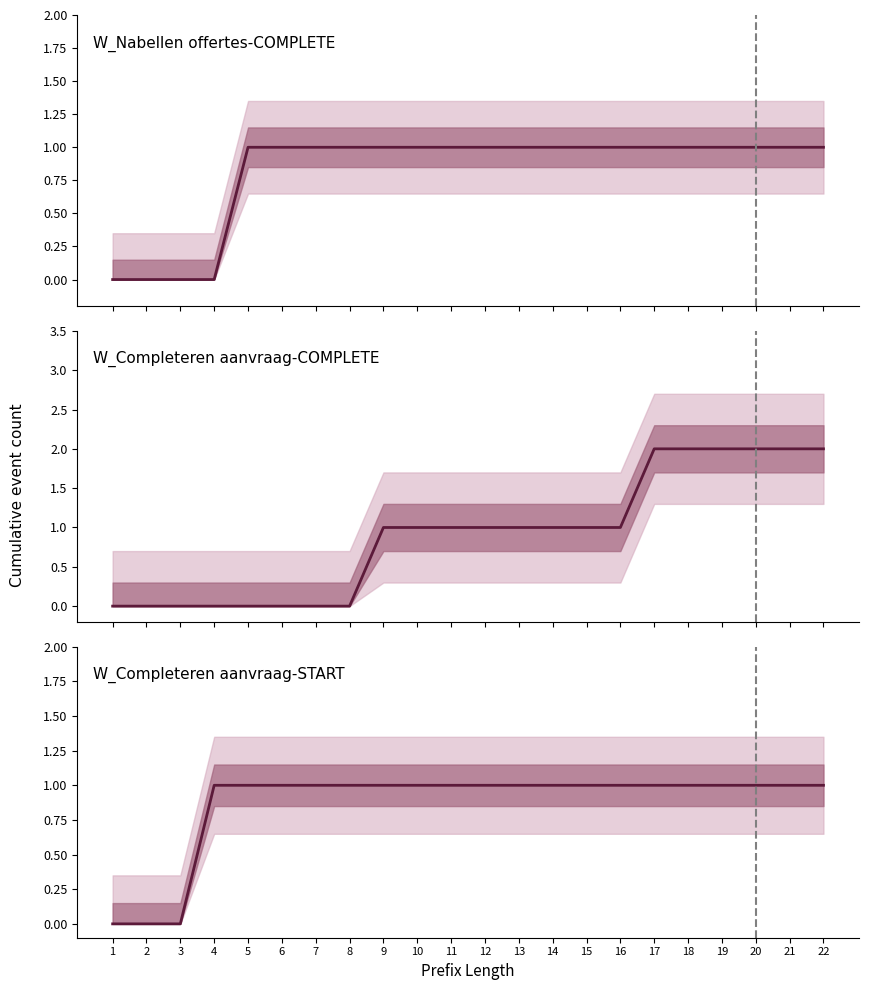

At which label does W_Completeren aanvraag-START reach its minimum?

1